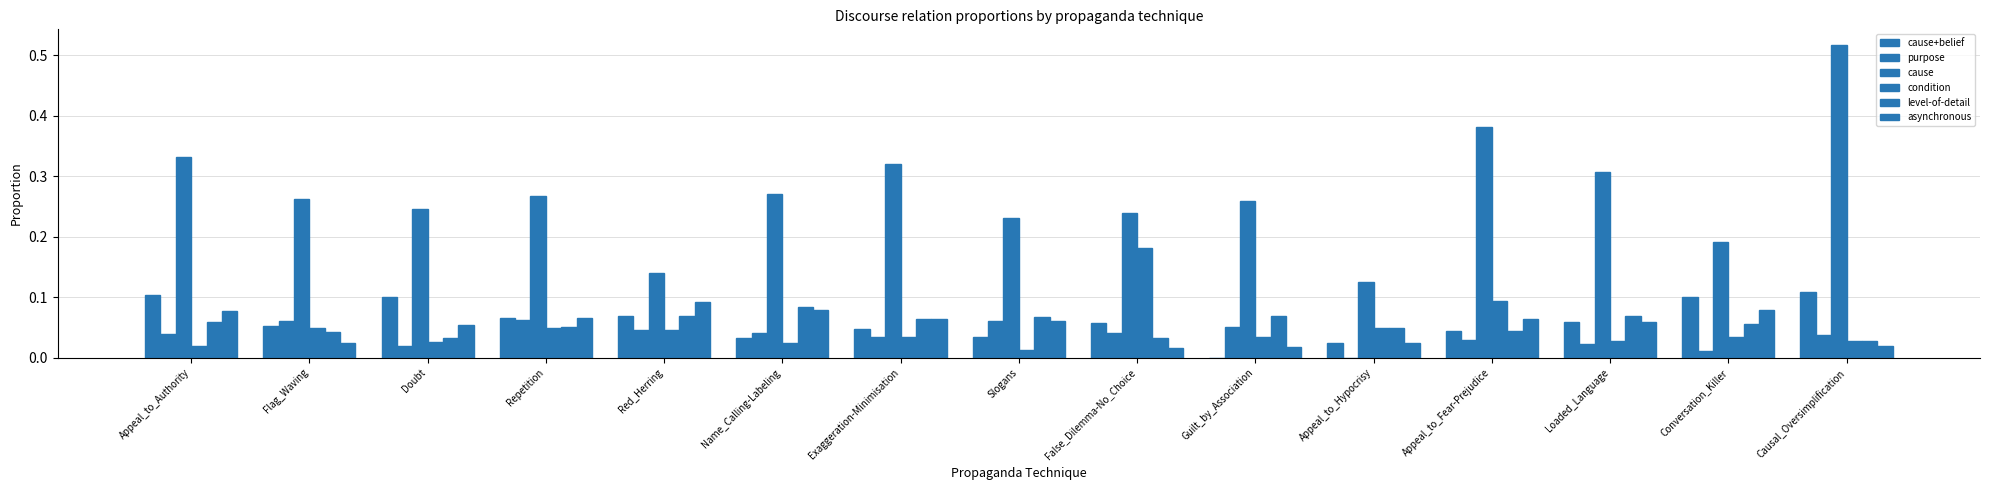

The purpose series shows 0.1 at Red_Herring. True or false?

False